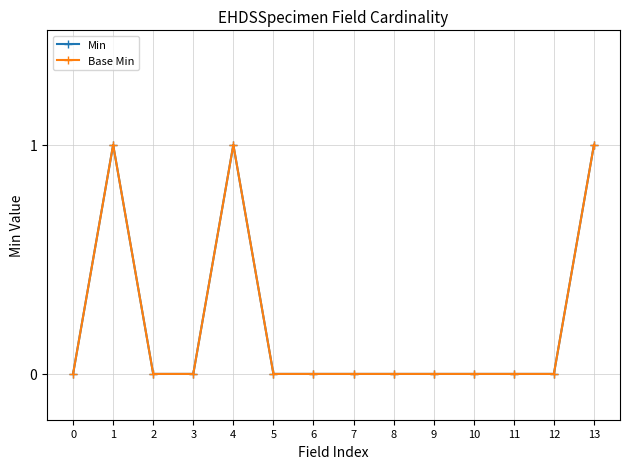

What is the value of the Min point at the 14th from the left?

1